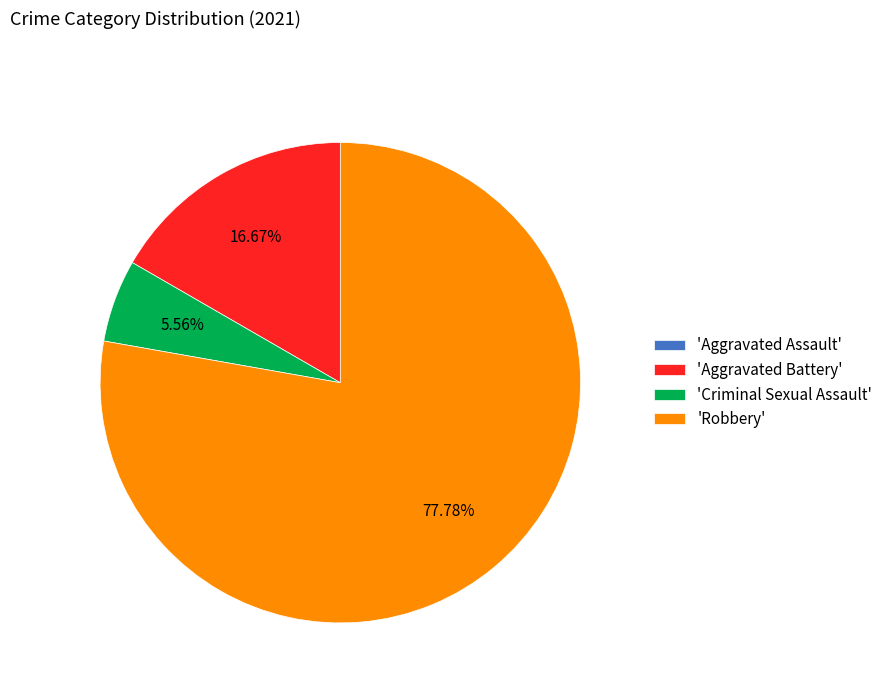

What is the majority slice?

'Robbery'